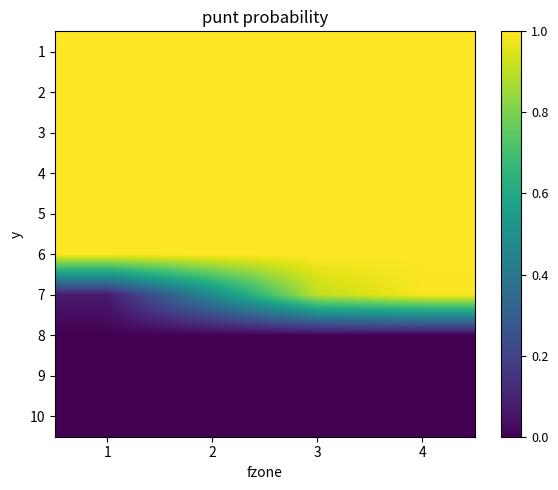

Reading left to right, list all the values displayed in this chart.

1: 1=1.0	2=1.0	3=1.0	4=1.0
2: 1=1.0	2=1.0	3=1.0	4=1.0
3: 1=1.0	2=1.0	3=1.0	4=1.0
4: 1=1.0	2=1.0	3=1.0	4=1.0
5: 1=1.0	2=1.0	3=1.0	4=1.0
6: 1=1.0	2=1.0	3=1.0	4=1.0
7: 1=0.1	2=0.5	3=0.9	4=1.0
8: 1=0.0	2=0.0	3=0.0	4=0.0
9: 1=0.0	2=0.0	3=0.0	4=0.0
10: 1=0.0	2=0.0	3=0.0	4=0.0